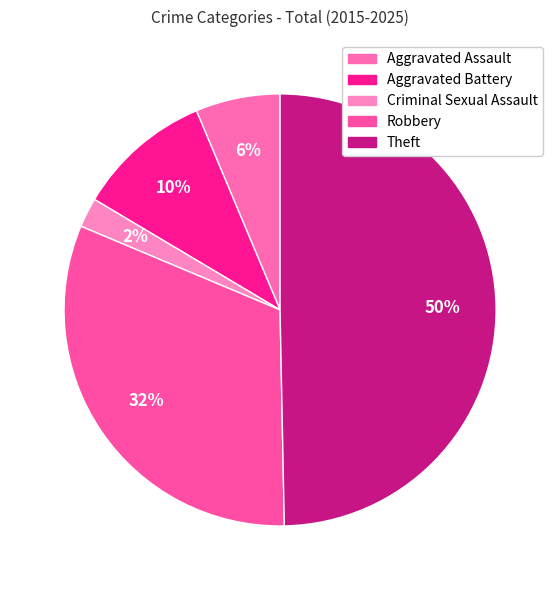

How many segments does this pie chart have?

5